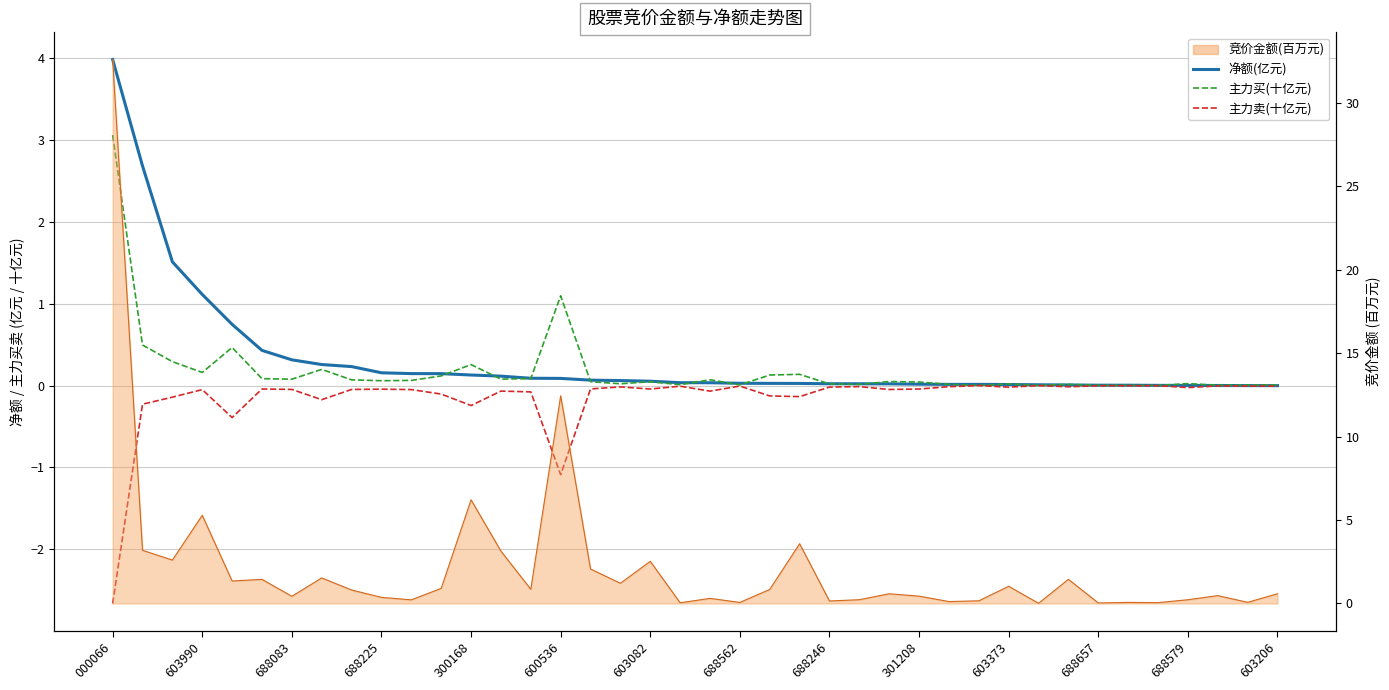

Between 28 and 32, which series saw the biggest shift?

净额(亿元)